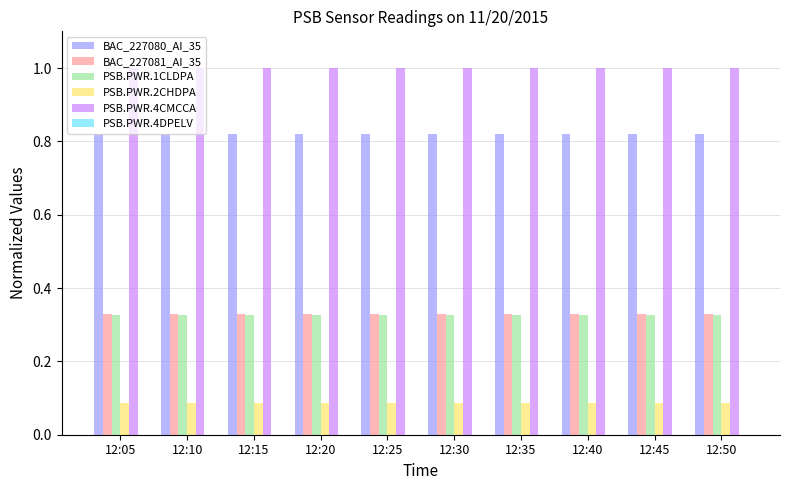

The value of BAC_227080_AI_35 at 12:45 is 1.3. True or false?

False